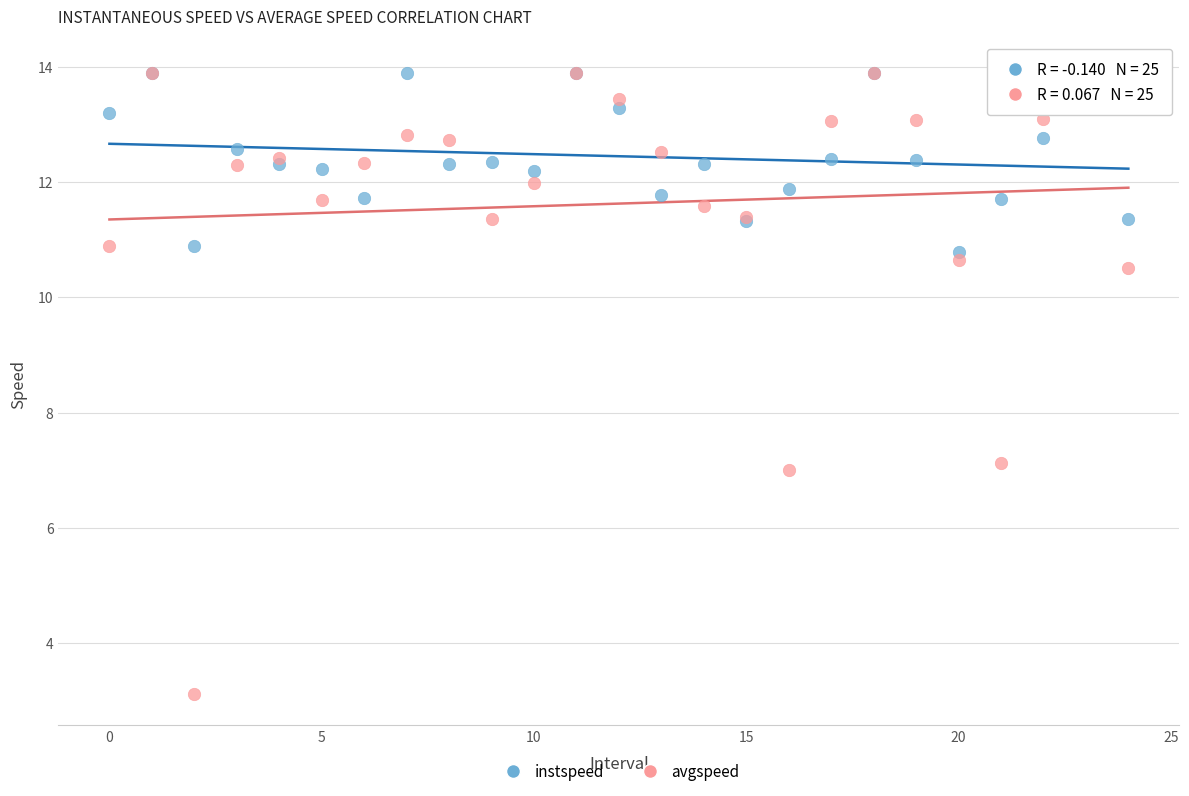

In the avgspeed series, what Y value is closest to 8?

7.1